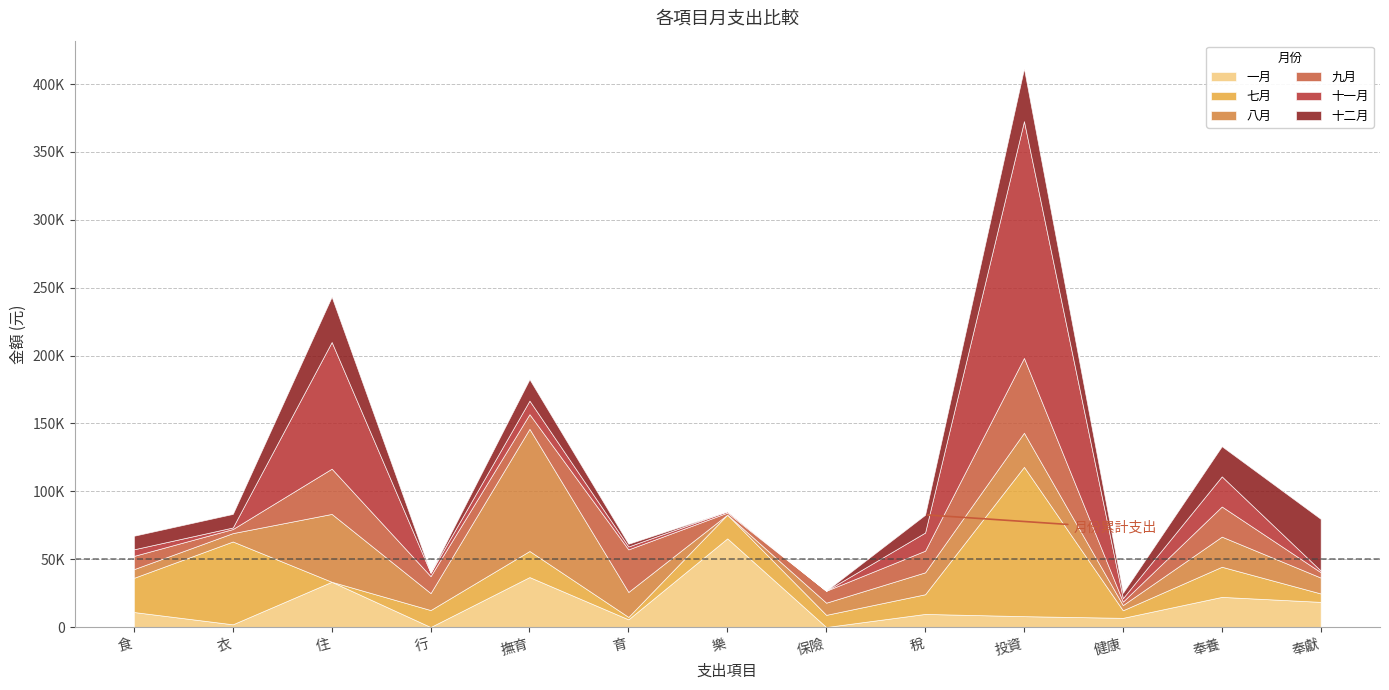

Where do 九月 and 一月 first cross each other?

食 and 衣